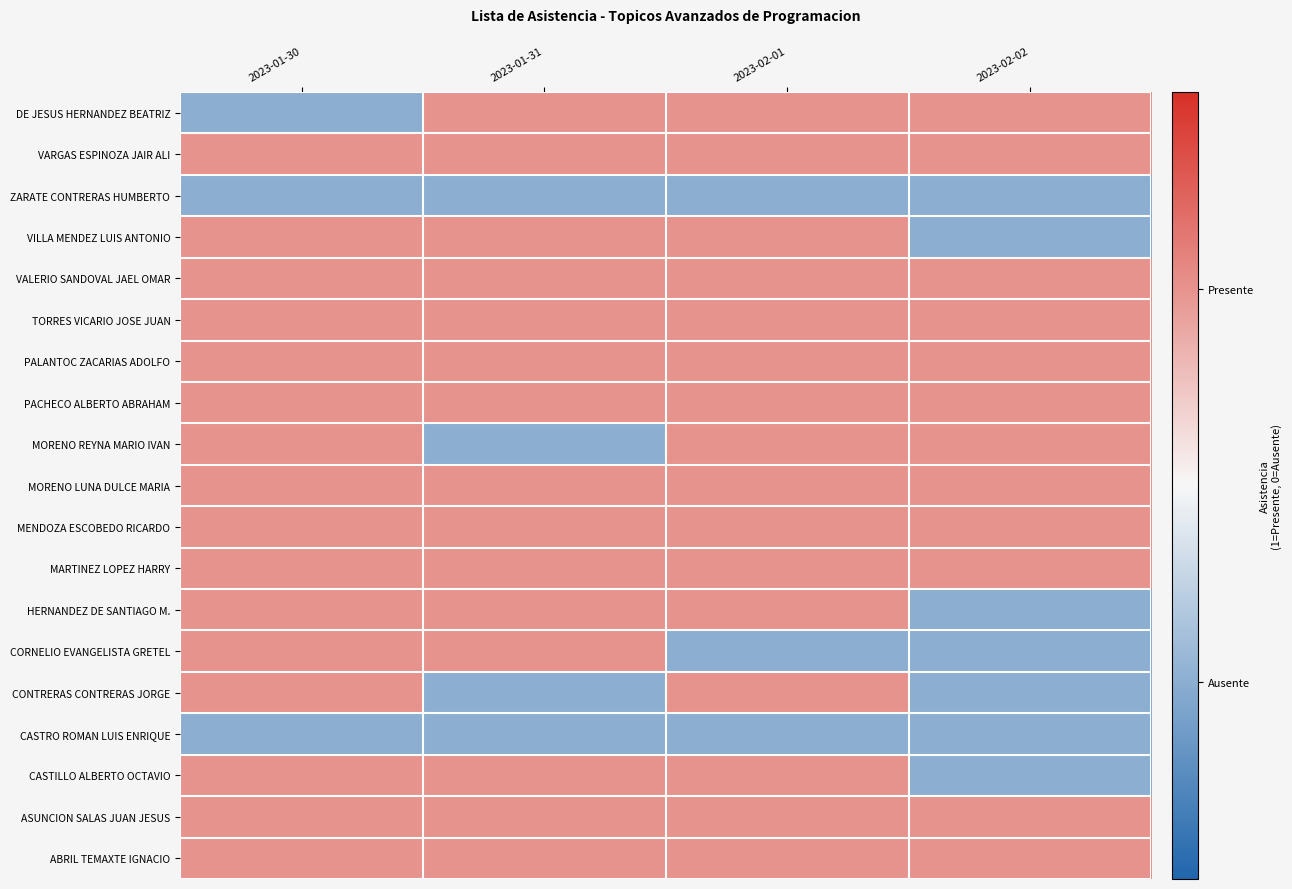

Reading left to right, what are all the values shown in this chart?

ABRIL TEMAXTE IGNACIO: 2023-01-30=1	2023-01-31=1	2023-02-01=1	2023-02-02=1
ASUNCION SALAS JUAN JESUS: 2023-01-30=1	2023-01-31=1	2023-02-01=1	2023-02-02=1
CASTILLO ALBERTO OCTAVIO: 2023-01-30=1	2023-01-31=1	2023-02-01=1	2023-02-02=0
CASTRO ROMAN LUIS ENRIQUE: 2023-01-30=0	2023-01-31=0	2023-02-01=0	2023-02-02=0
CONTRERAS CONTRERAS JORGE: 2023-01-30=1	2023-01-31=0	2023-02-01=1	2023-02-02=0
CORNELIO EVANGELISTA GRETEL: 2023-01-30=1	2023-01-31=1	2023-02-01=0	2023-02-02=0
HERNANDEZ DE SANTIAGO M.: 2023-01-30=1	2023-01-31=1	2023-02-01=1	2023-02-02=0
MARTINEZ LOPEZ HARRY: 2023-01-30=1	2023-01-31=1	2023-02-01=1	2023-02-02=1
MENDOZA ESCOBEDO RICARDO: 2023-01-30=1	2023-01-31=1	2023-02-01=1	2023-02-02=1
MORENO LUNA DULCE MARIA: 2023-01-30=1	2023-01-31=1	2023-02-01=1	2023-02-02=1
MORENO REYNA MARIO IVAN: 2023-01-30=1	2023-01-31=0	2023-02-01=1	2023-02-02=1
PACHECO ALBERTO ABRAHAM: 2023-01-30=1	2023-01-31=1	2023-02-01=1	2023-02-02=1
PALANTOC ZACARIAS ADOLFO: 2023-01-30=1	2023-01-31=1	2023-02-01=1	2023-02-02=1
TORRES VICARIO JOSE JUAN: 2023-01-30=1	2023-01-31=1	2023-02-01=1	2023-02-02=1
VALERIO SANDOVAL JAEL OMAR: 2023-01-30=1	2023-01-31=1	2023-02-01=1	2023-02-02=1
VILLA MENDEZ LUIS ANTONIO: 2023-01-30=1	2023-01-31=1	2023-02-01=1	2023-02-02=0
ZARATE CONTRERAS HUMBERTO: 2023-01-30=0	2023-01-31=0	2023-02-01=0	2023-02-02=0
VARGAS ESPINOZA JAIR ALI: 2023-01-30=1	2023-01-31=1	2023-02-01=1	2023-02-02=1
DE JESUS HERNANDEZ BEATRIZ: 2023-01-30=0	2023-01-31=1	2023-02-01=1	2023-02-02=1